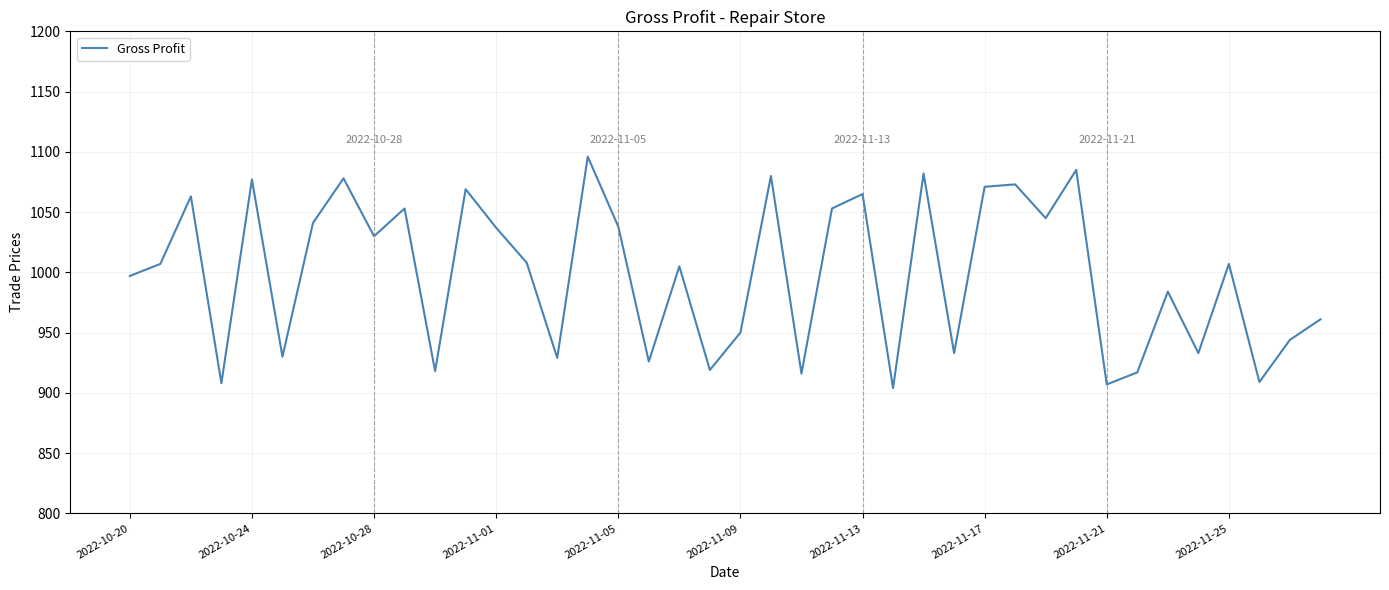

What is the smallest value displayed?

904